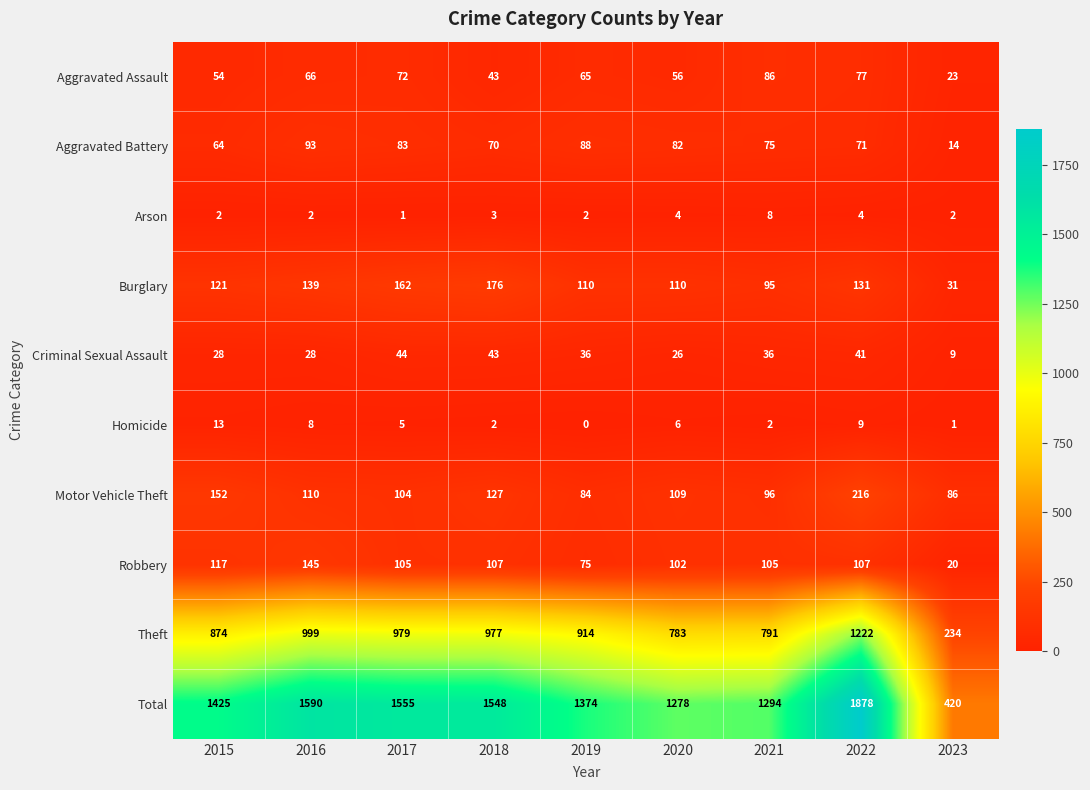

Read the Arson value at 2022.

4